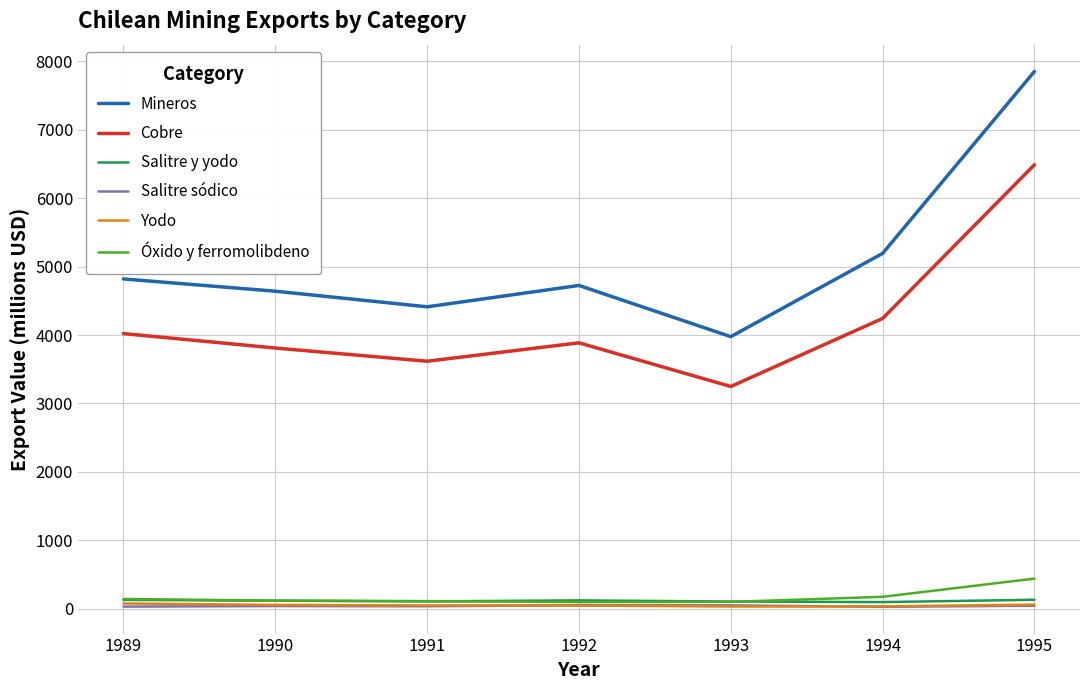

True or false: Cobre and Mineros intersect in this chart.

False